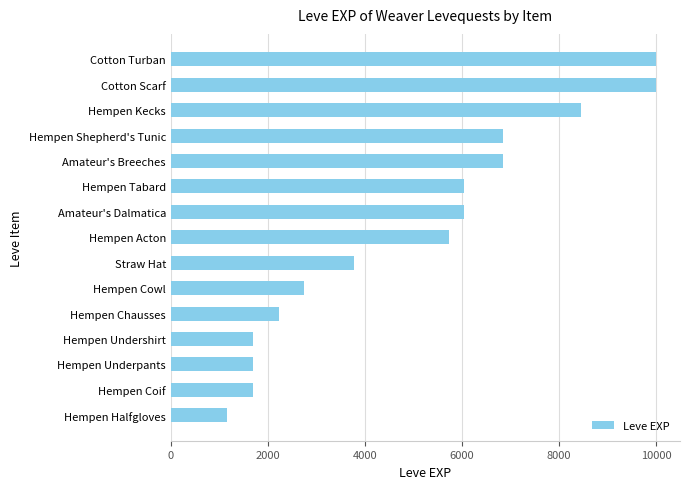

At which label is the value closest to 5575?

Hempen Acton